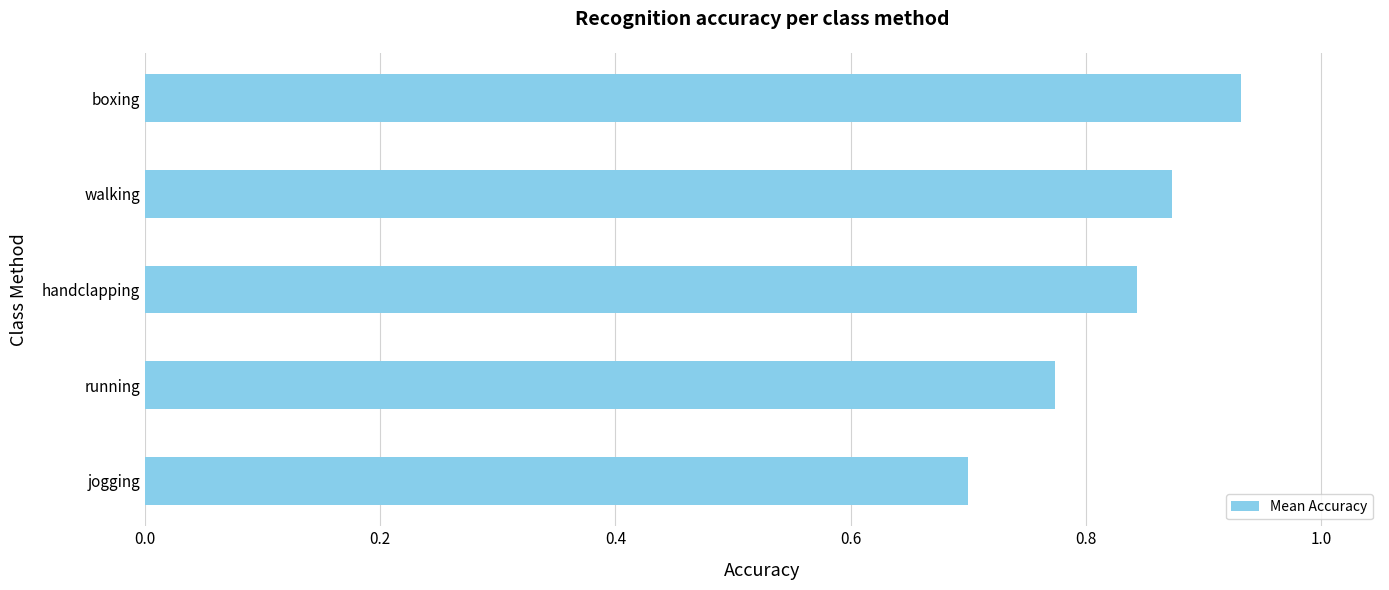

What is the sum of the values at handclapping and jogging?

1.5